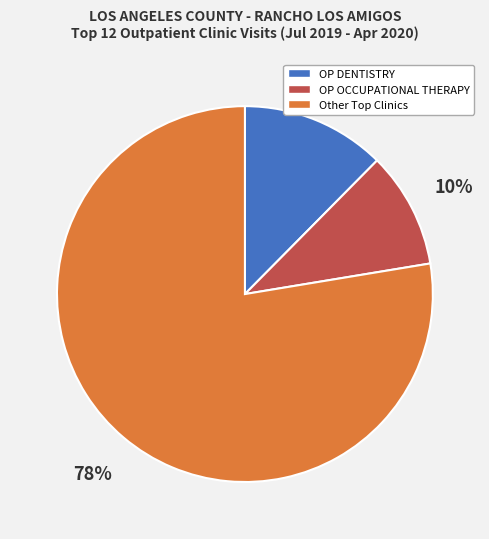

What is the ratio of the value at OP OCCUPATIONAL THERAPY to the value at OP DENTISTRY?

0.8